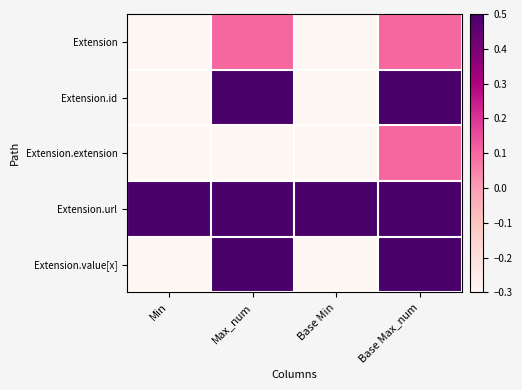

Between Min and Base Max_num, which series saw the biggest shift?

Extension.id